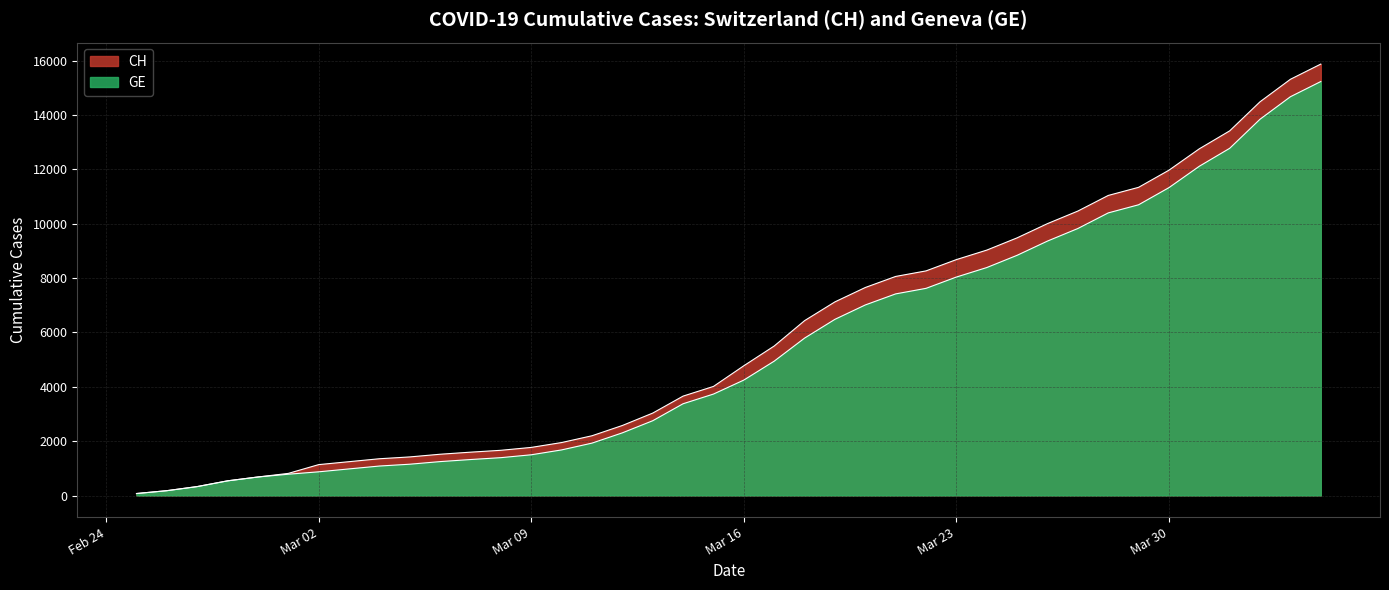

Is it true that CH equals 2597 at 2020-03-07?

False